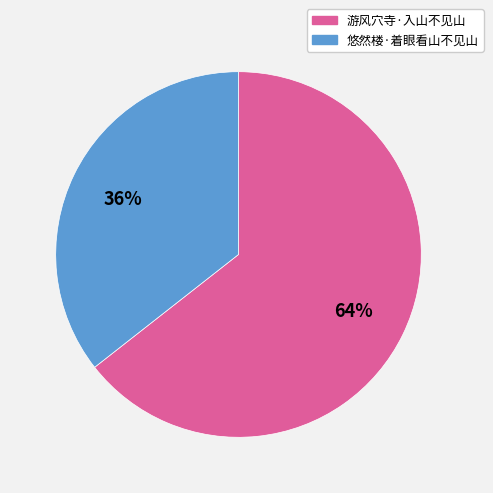

The 悠然楼·着眼看山不见山 slice represents 27% of the pie. True or false?

False